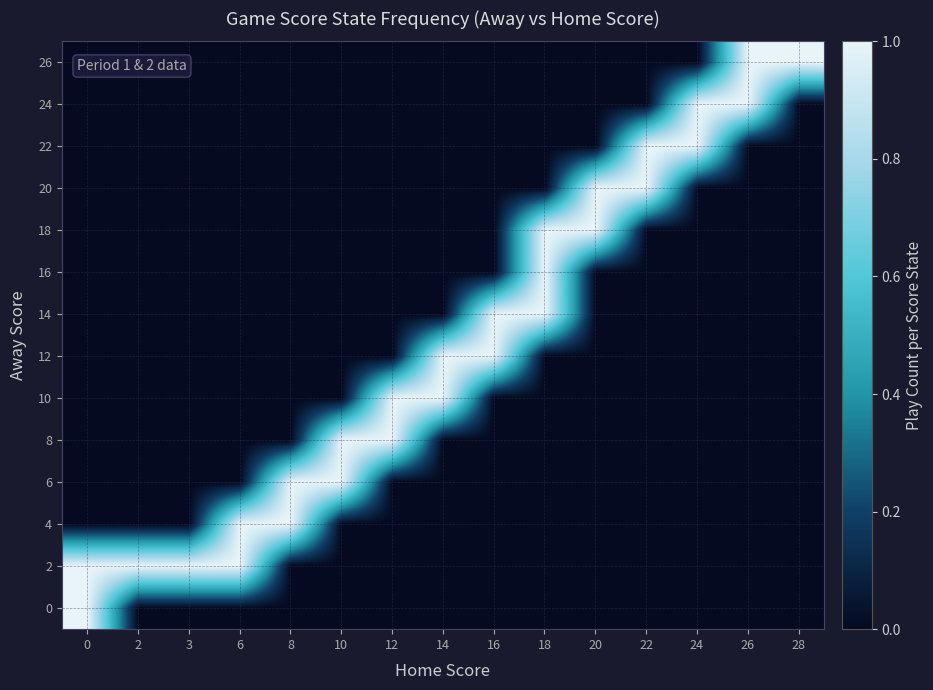

How many distinct data groups are displayed?

14